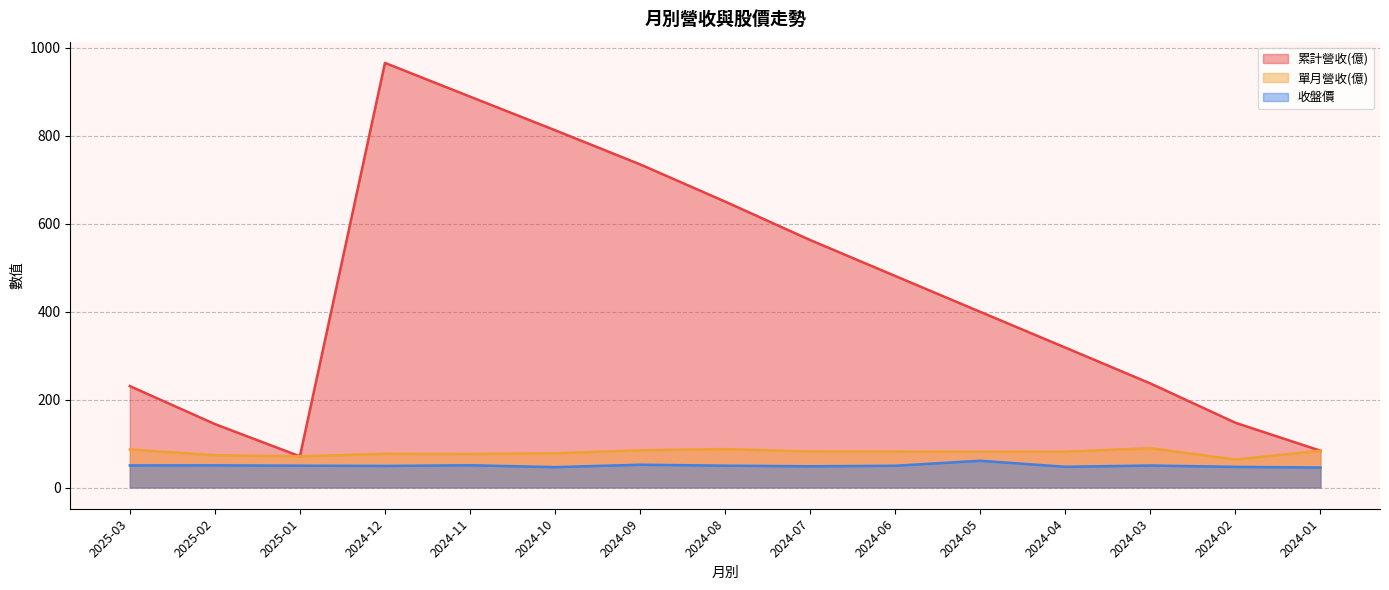

Reading right to left, list all the values displayed in this chart.

累計營收(億): 83.7	147.2	236.7	318.2	399.5	481.1	562.9	650.3	735.0	812.7	889.1	965.8	70.9	144.3	230.7
單月營收(億): 83.7	63.5	89.5	81.4	81.4	81.5	81.8	87.5	84.6	77.8	76.3	76.7	70.9	73.4	86.4
收盤價: 45.5	47.0	50.0	47.1	60.8	49.5	48.2	49.6	51.8	46.4	50.6	49.0	49.6	50.4	50.2